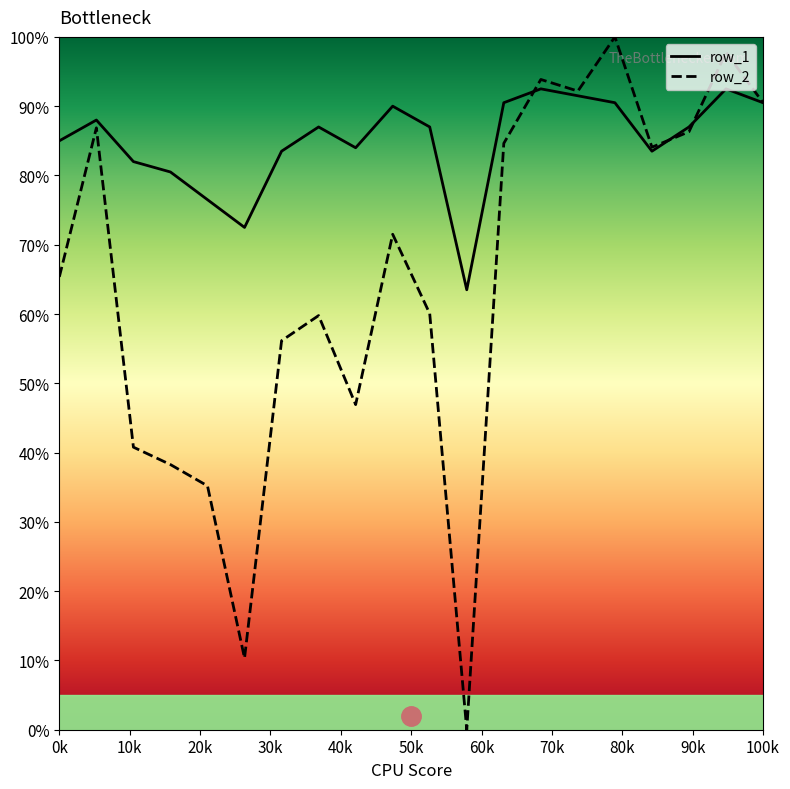

What is the minimum value for row_1?

63.5